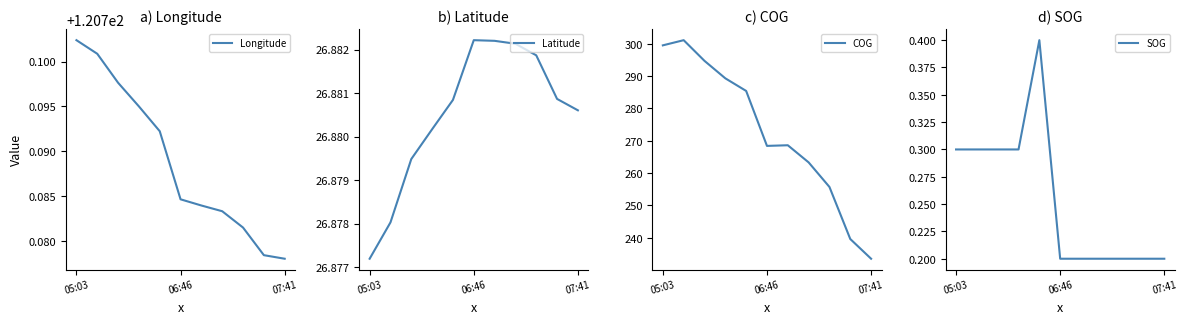

List the series in order of their peak value, highest first.

COG, Longitude, Latitude, SOG